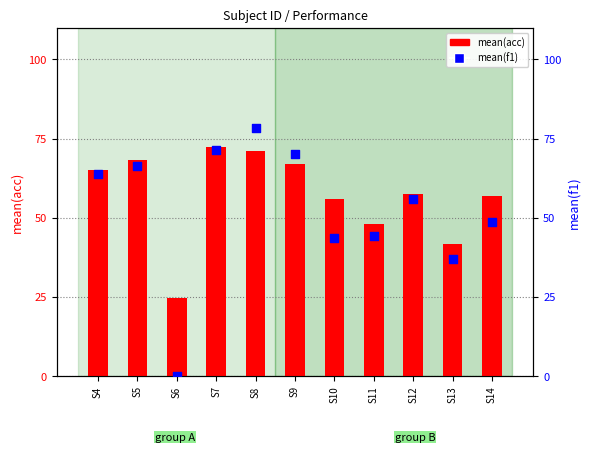

Which series contains the highest Y value?

mean(f1)